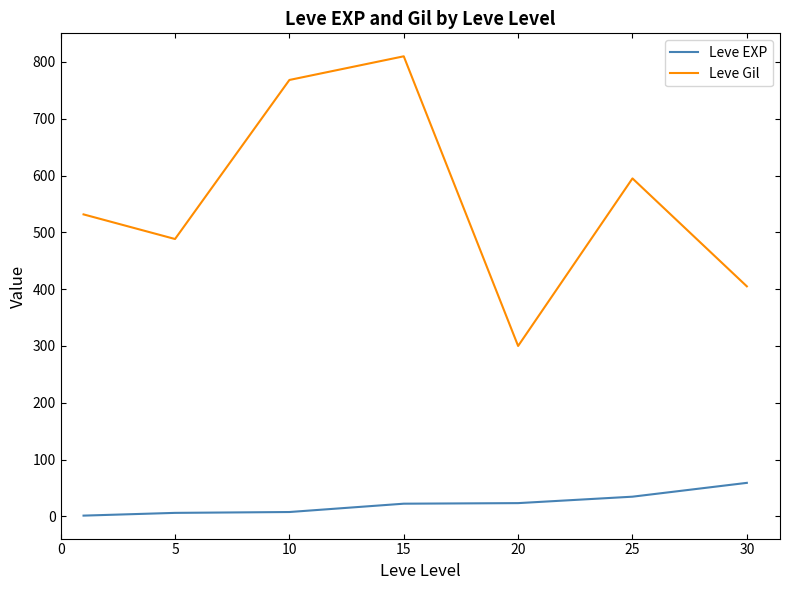

What is the difference between the maximum and minimum values in the Leve EXP series?

57.7